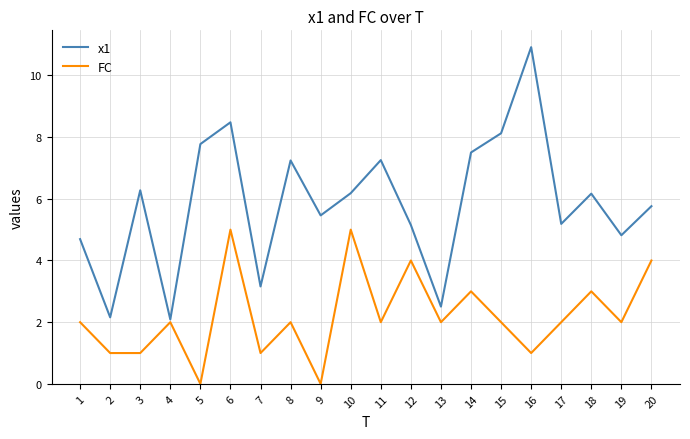

True or false: x1 has a value of 9.6 at 20.

False